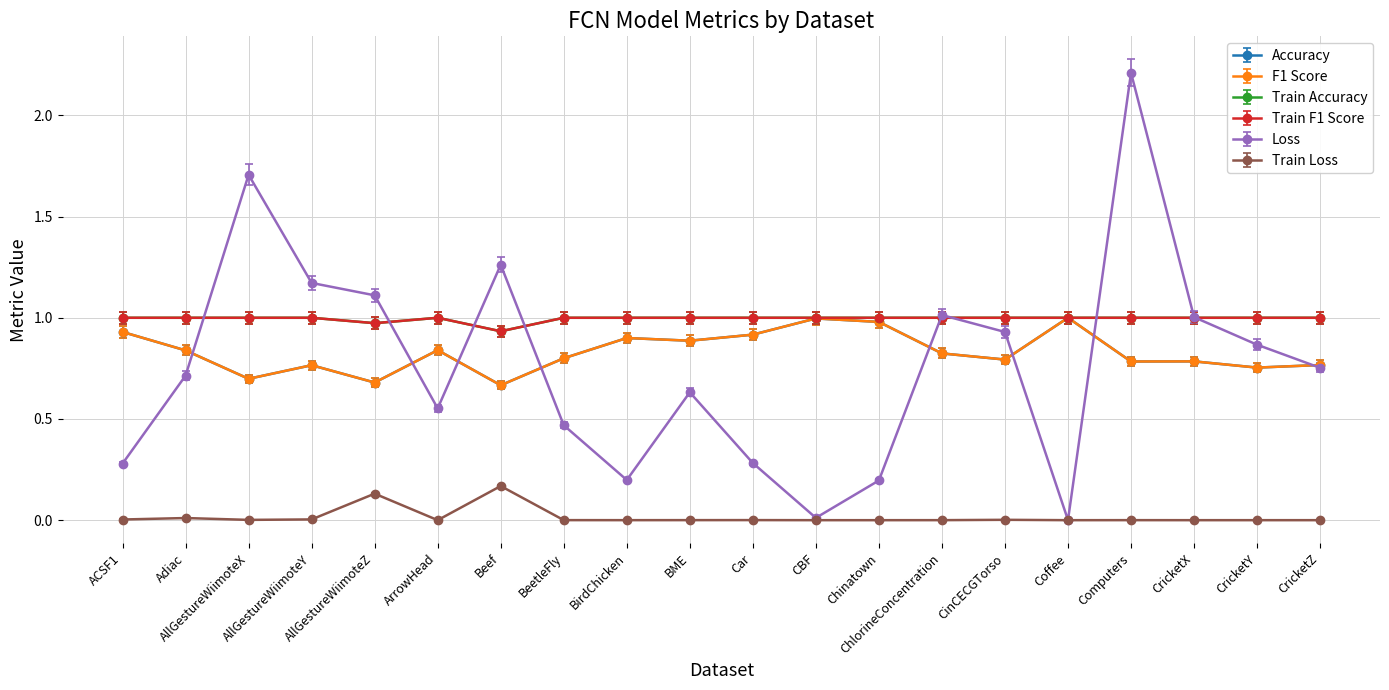

Which series has the largest range (max minus min)?

Loss